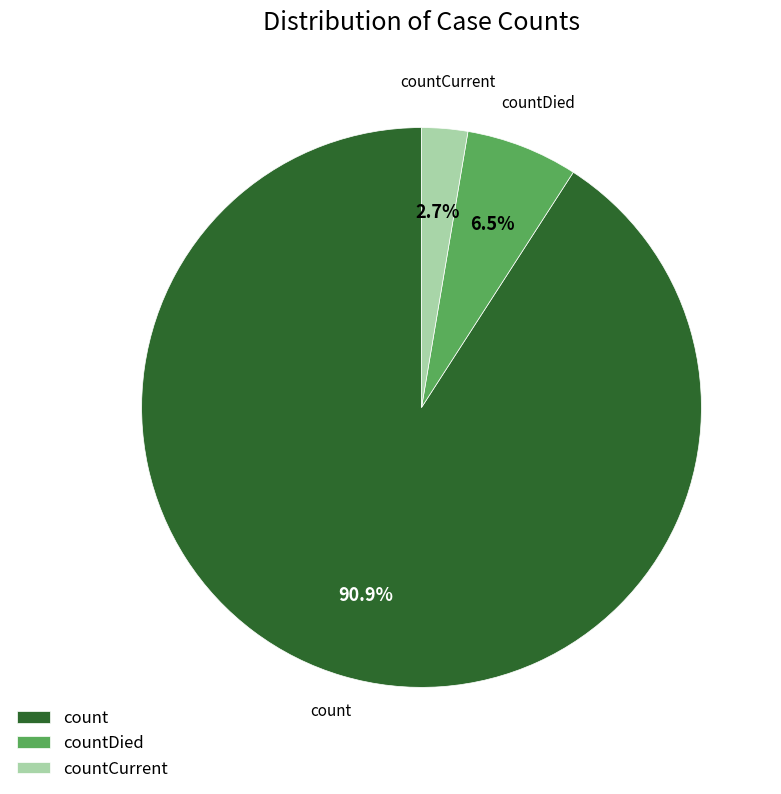

Between countCurrent and countDied, which is larger?

countDied